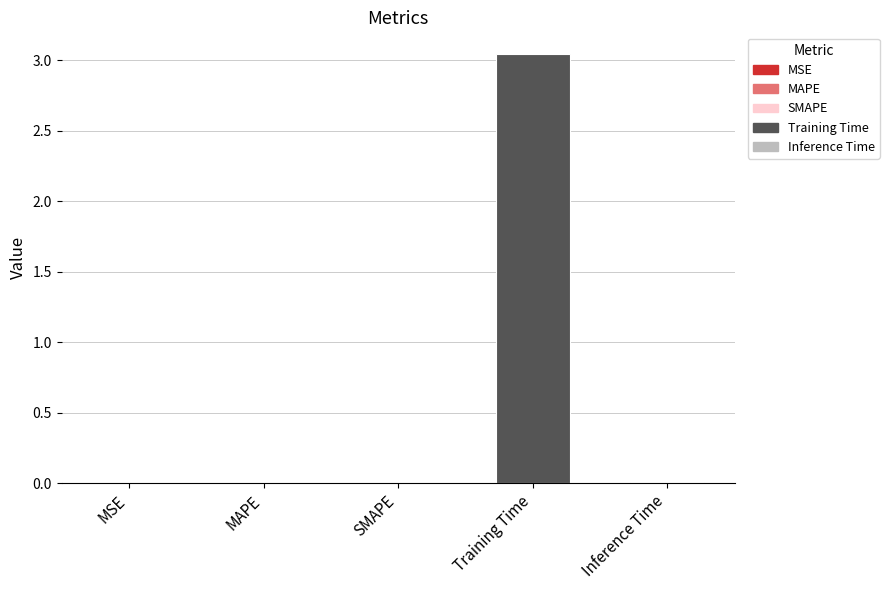

What is the sum of all values?

3.1